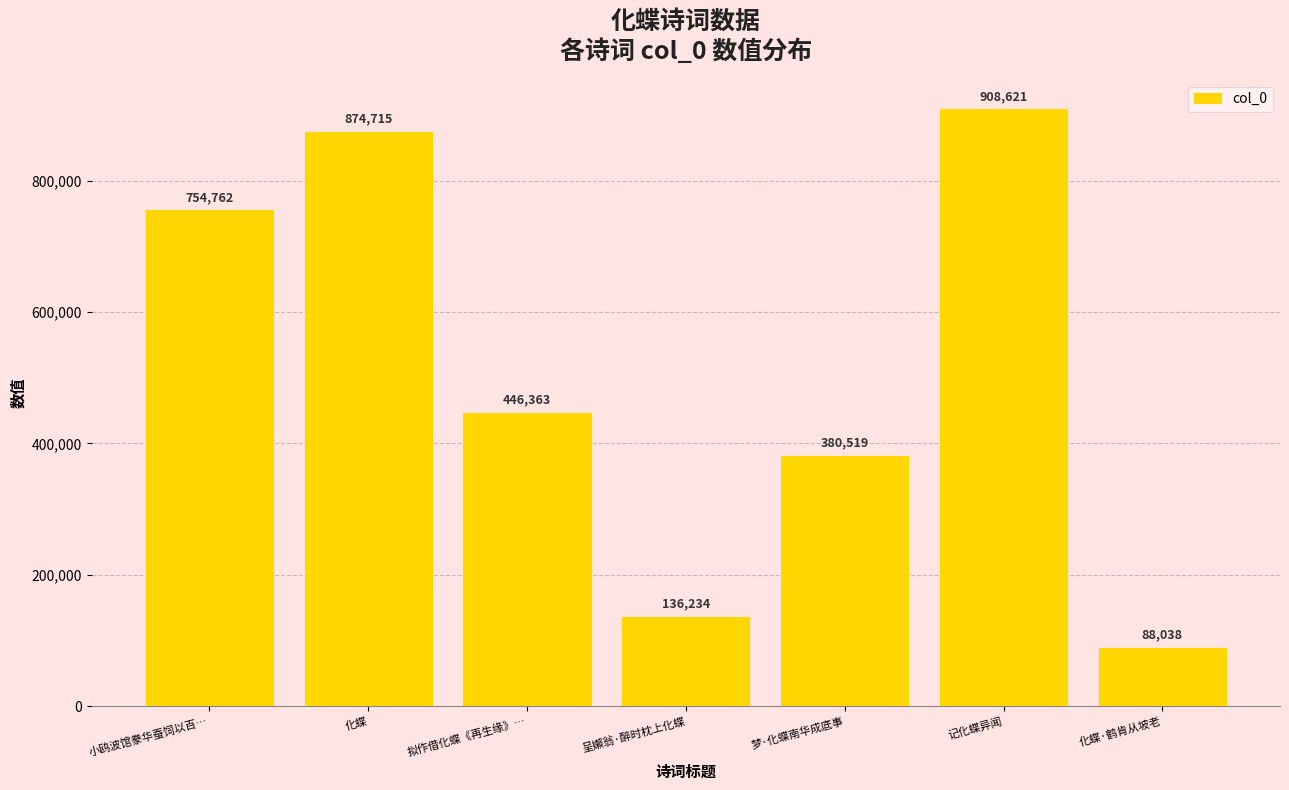

What is the label of the 3rd bar from the left?

拟作借化蝶《再生缘》…